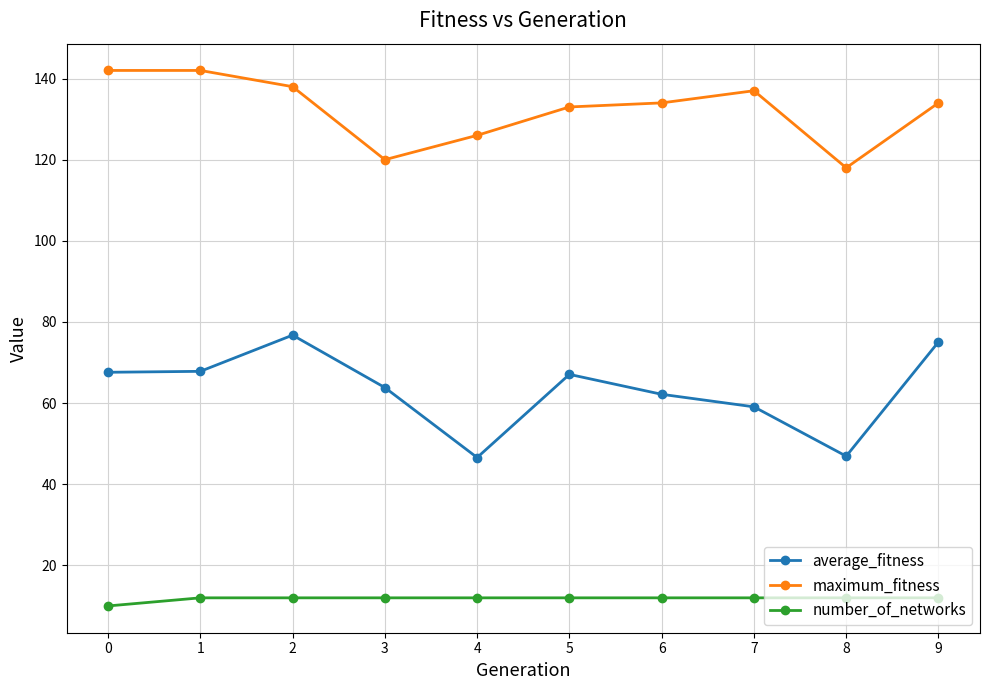

At 9, list the series in order from largest to smallest.

maximum_fitness, average_fitness, number_of_networks